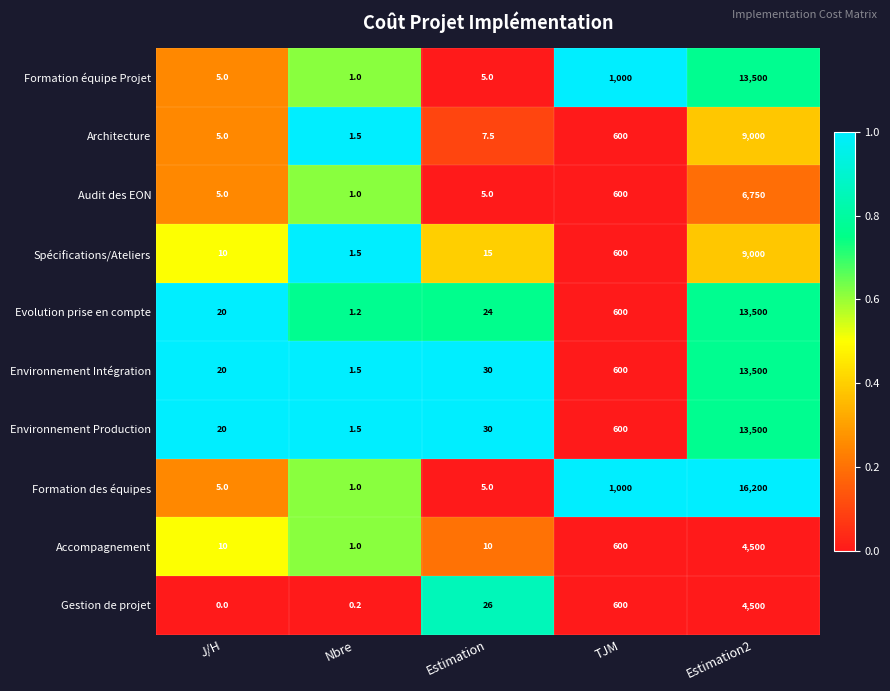

What is the sum of all Environnement Intégration values?

14151.5